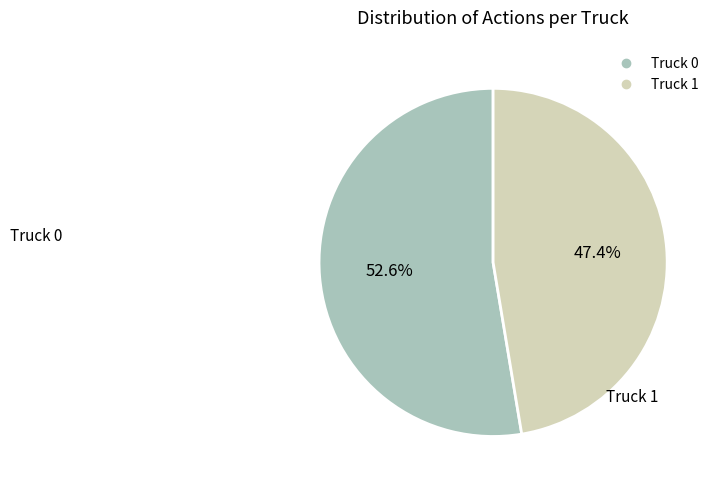

The Truck 0 slice represents 40% of the pie. True or false?

False